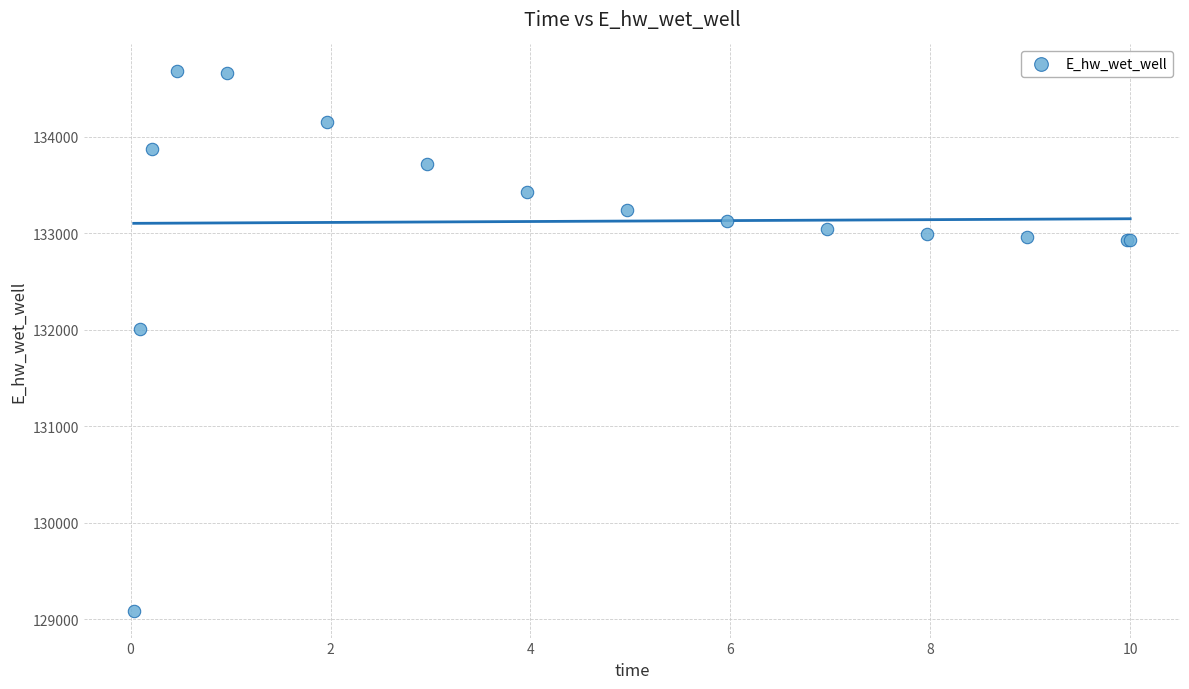

What Y value in the scatter plot is closest to 131881?

132003.3